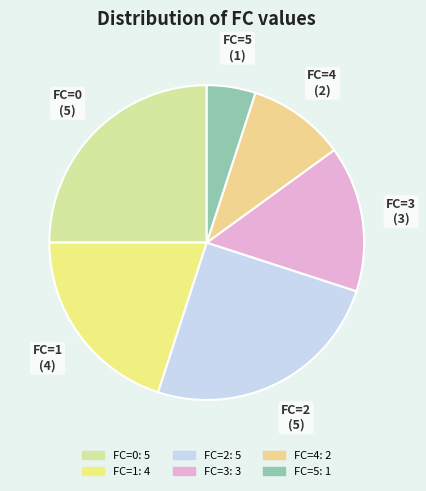

What is the smallest slice in the pie chart?

FC=5